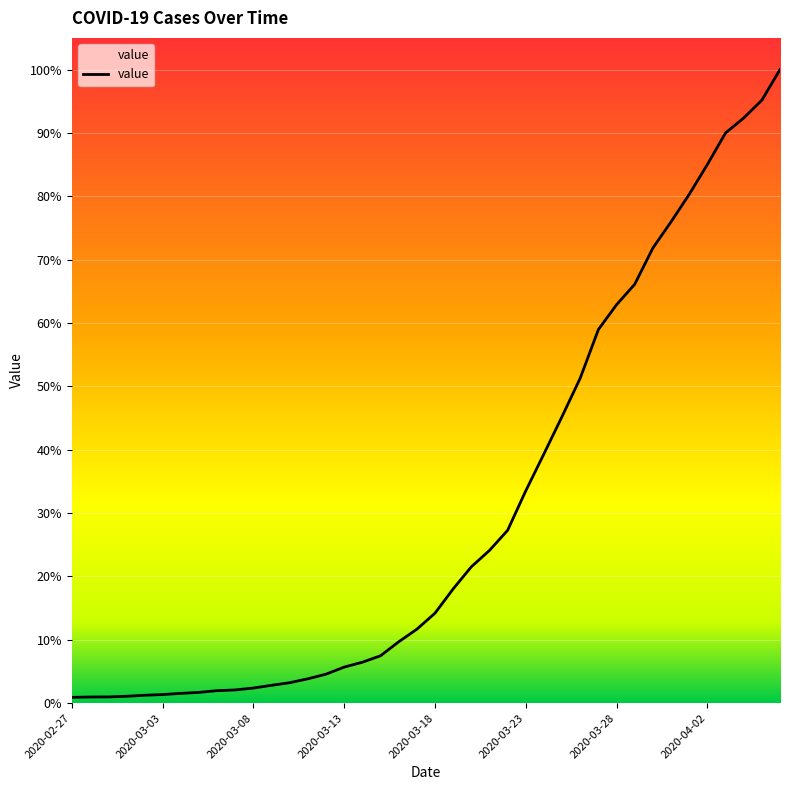

Does the chart display data point markers on the line(s)?

No